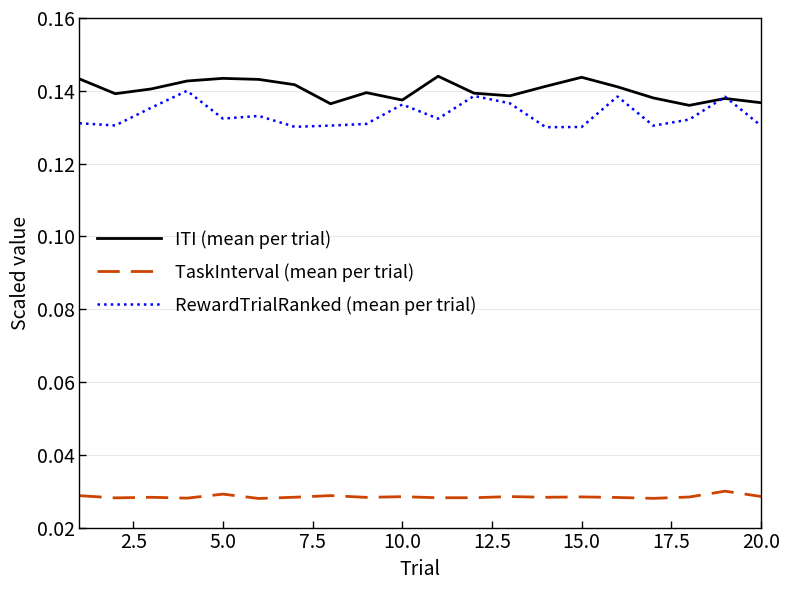

True or false: ITI (mean per trial) and TaskInterval (mean per trial) intersect in this chart.

False